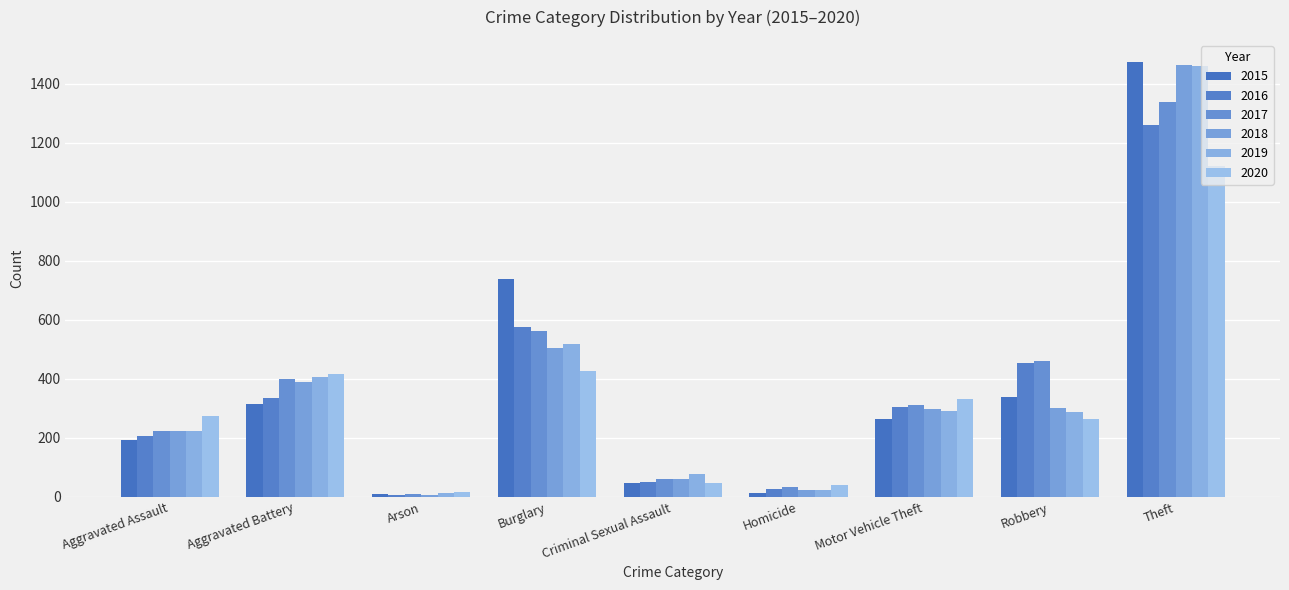

What is the spread (max minus min) of values at Motor Vehicle Theft?

70